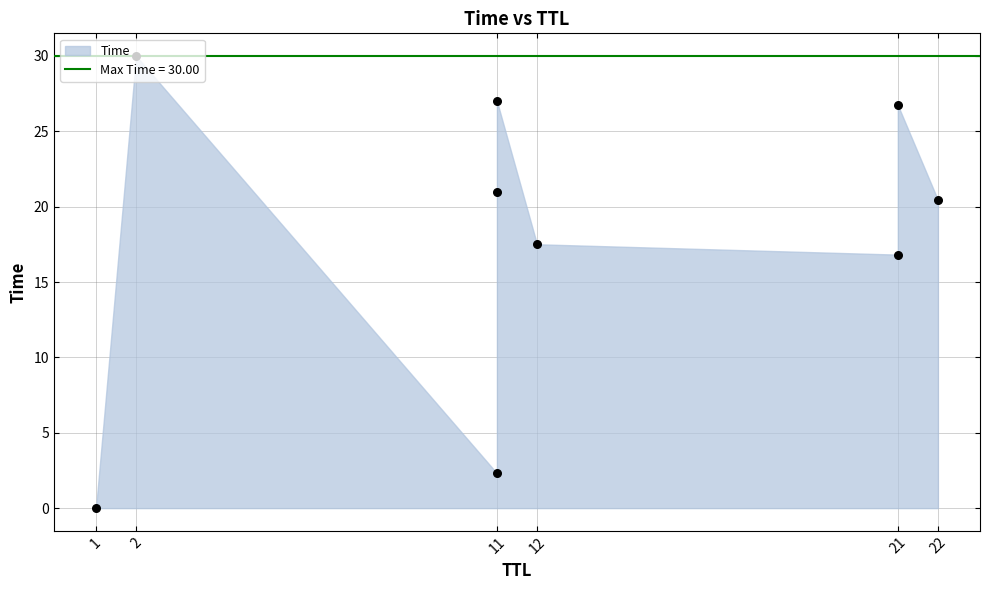

Which has a higher value, 11 or 12?

11